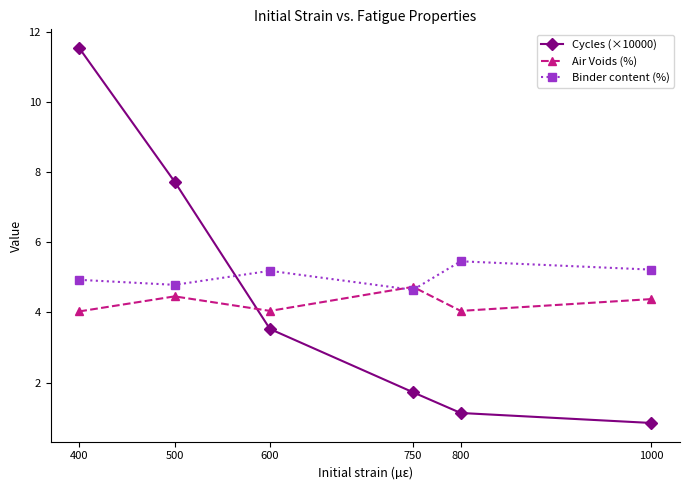

True or false: Cycles (×10000) has a value of 3.5 at 600.

True